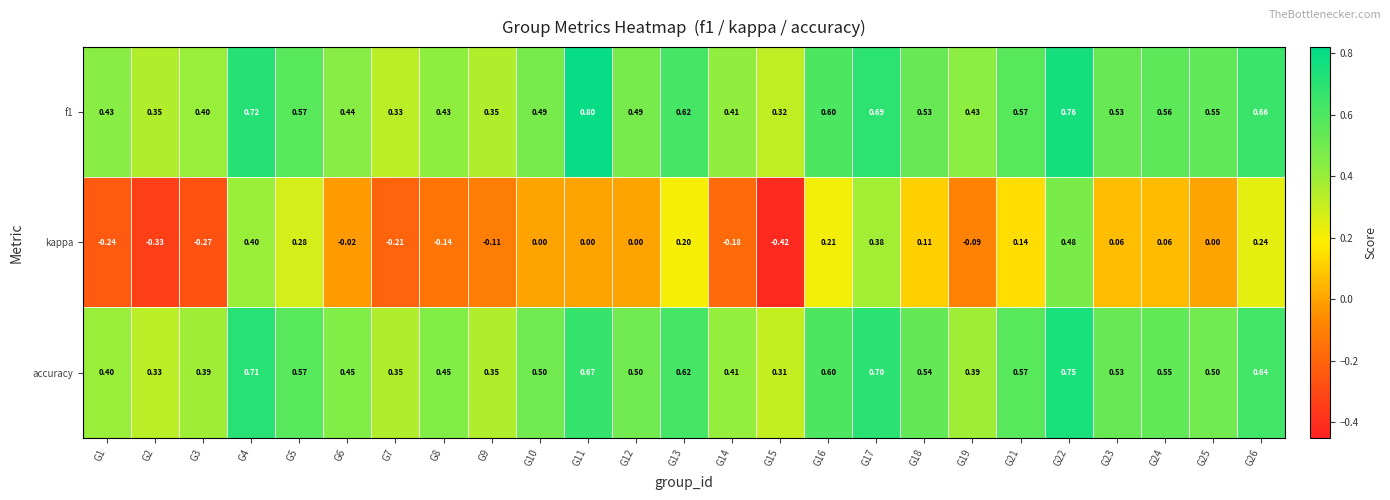

What is the spread (max minus min) of values at G19?

0.5